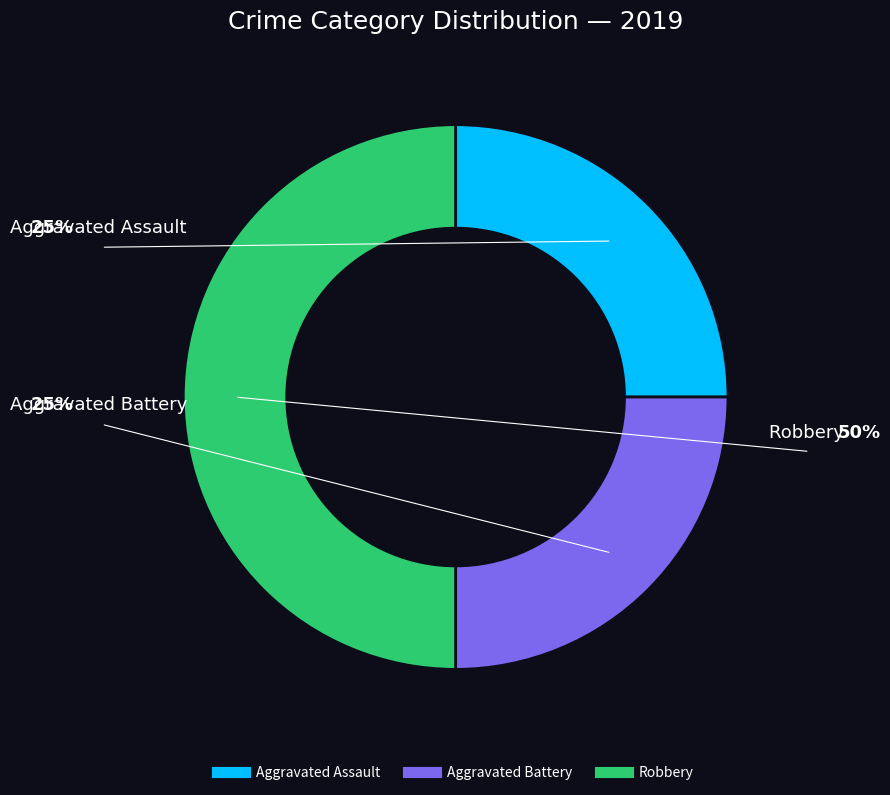

Which slice is the largest?

Robbery